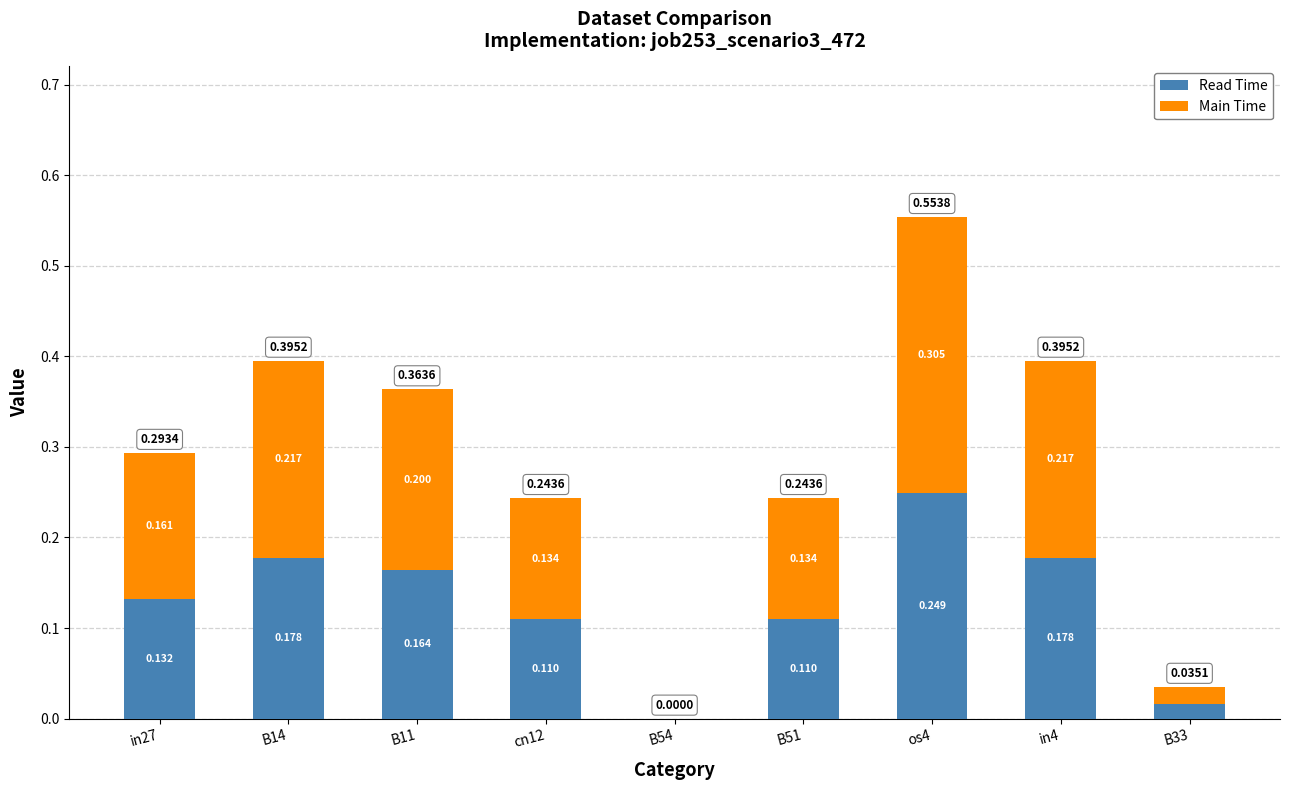

What are all the series names shown in the legend?

Read Time, Main Time